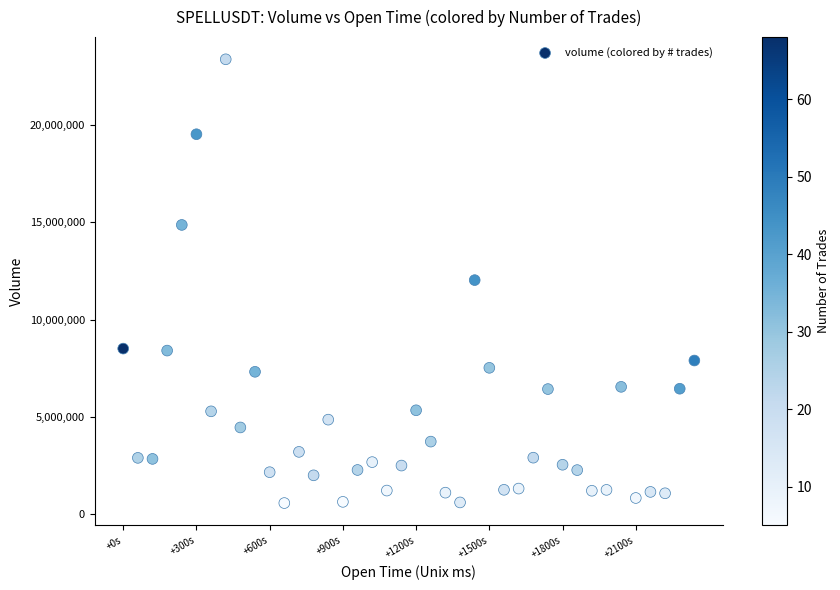

What is the range of X values (max minus min)?

2340000